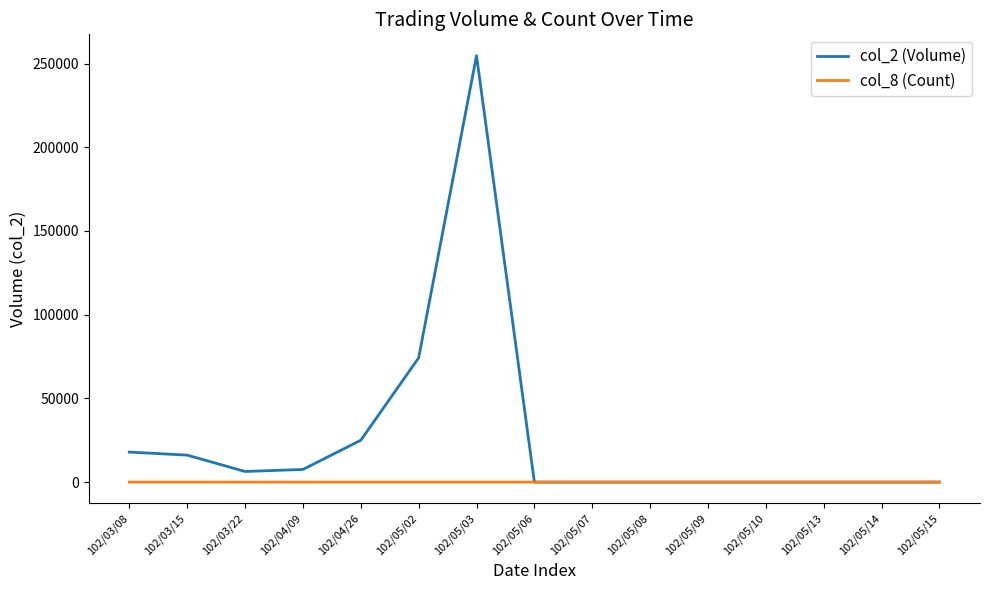

Which series has the widest spread of values?

col_2 (Volume)